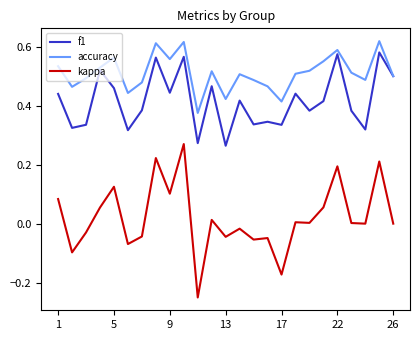

Does the chart have visible grid lines?

No